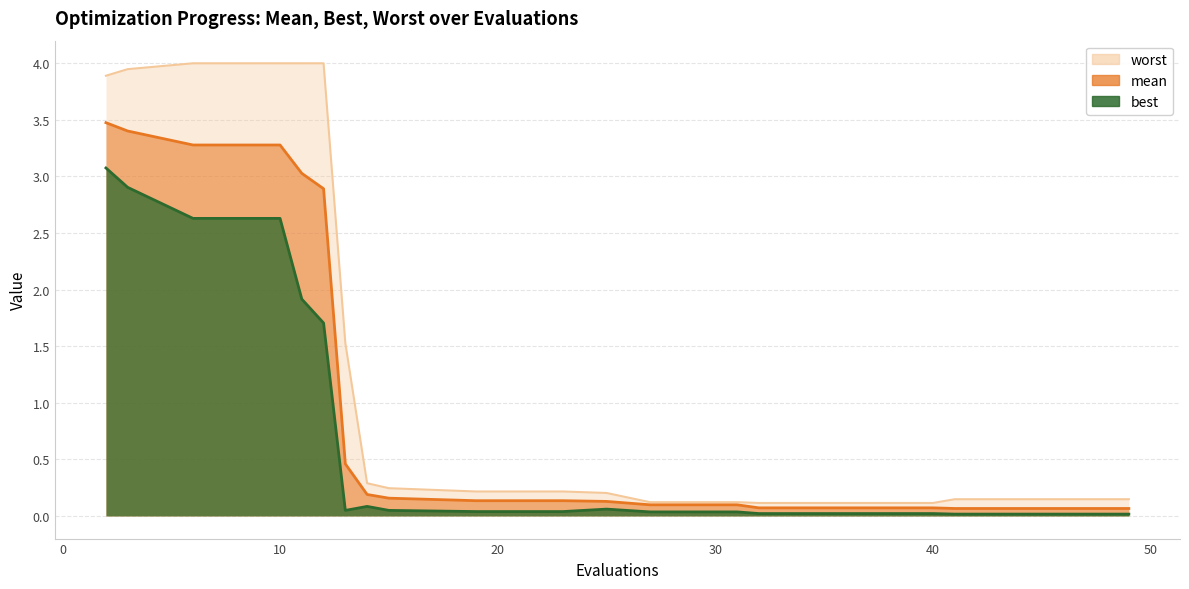

What is the difference between the highest and lowest values at 36?

0.1